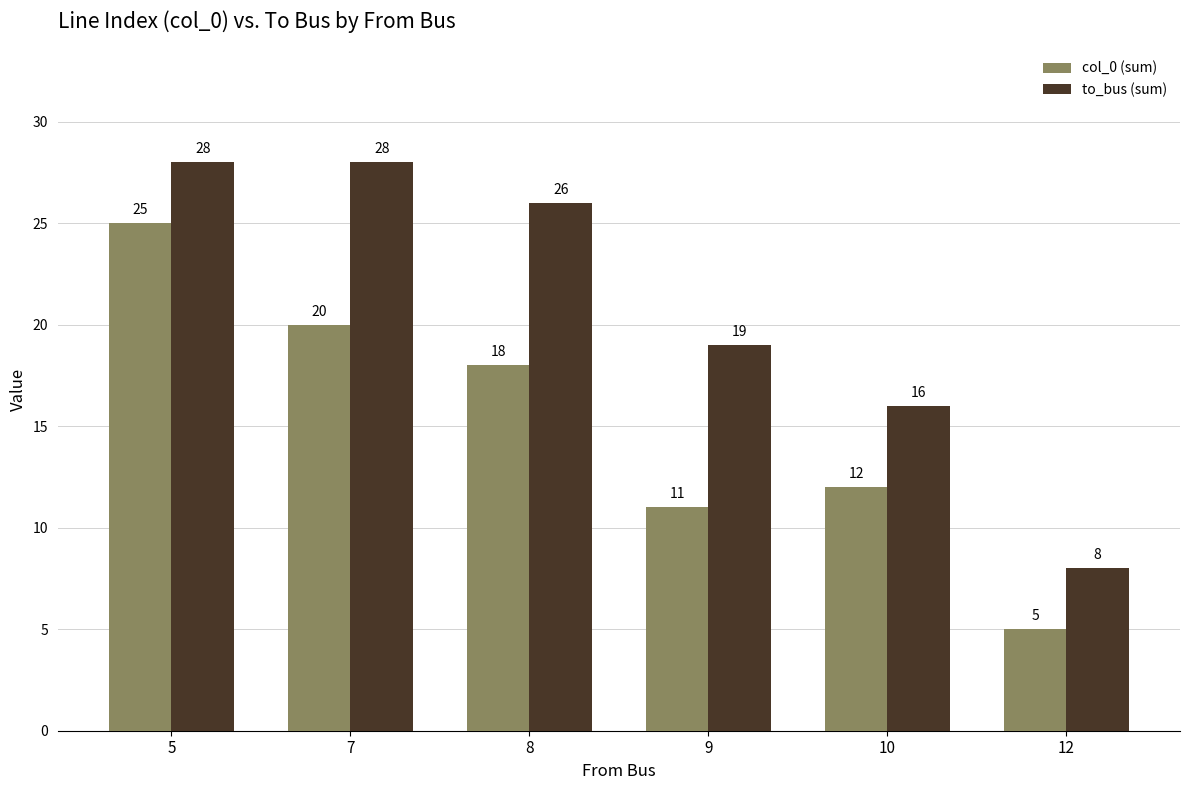

How many bars are there in each group?

2